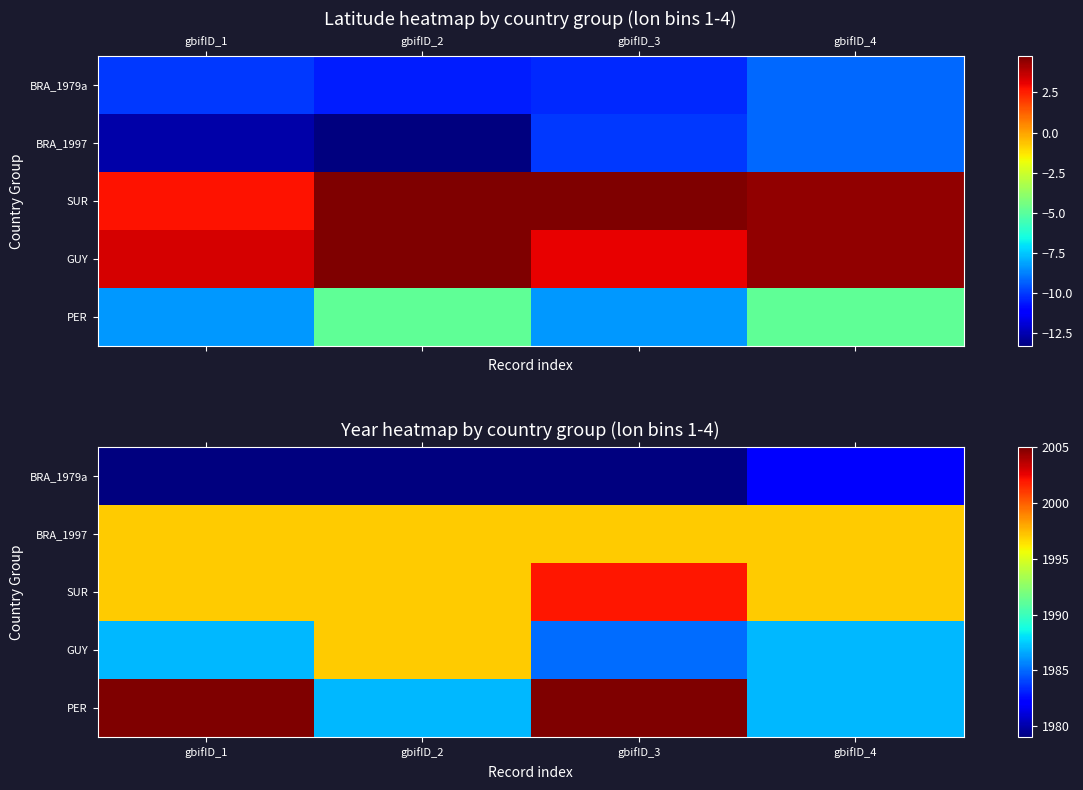

True or false: GUY has a value of 1997 at gbifID_2.

True